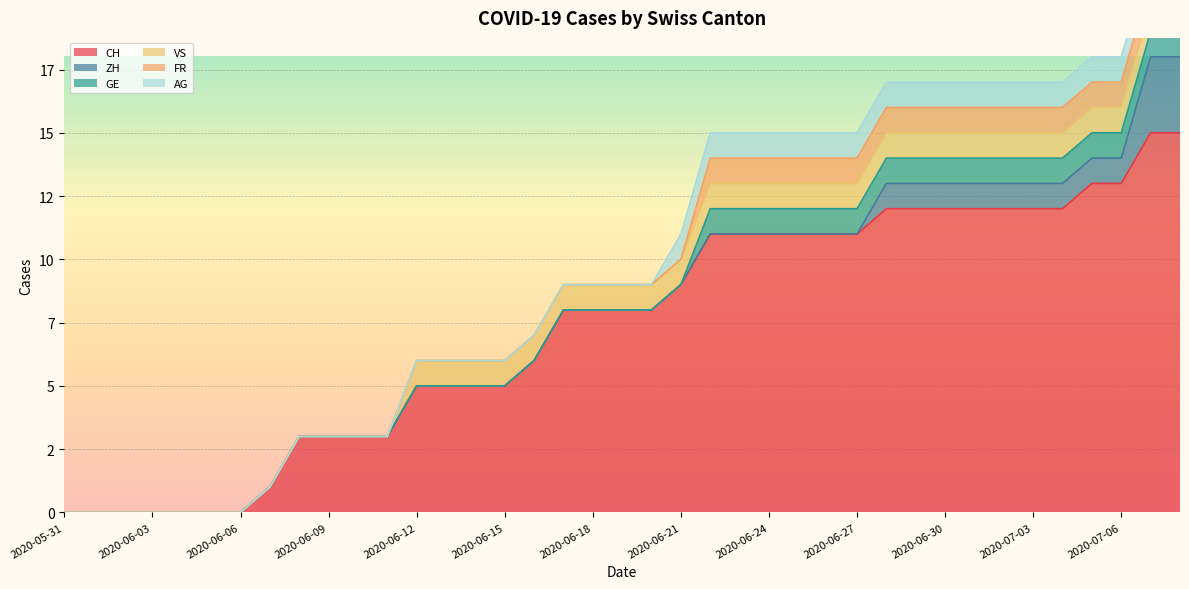

Reading left to right, list all the values displayed in this chart.

CH: 2020-05-31=0	2020-06-01=0	2020-06-02=0	2020-06-03=0	2020-06-04=0	2020-06-05=0	2020-06-06=0	2020-06-07=1	2020-06-08=3	2020-06-09=3	2020-06-10=3	2020-06-11=3	2020-06-12=5	2020-06-13=5	2020-06-14=5	2020-06-15=5	2020-06-16=6	2020-06-17=8	2020-06-18=8	2020-06-19=8	2020-06-20=8	2020-06-21=9	2020-06-22=11	2020-06-23=11	2020-06-24=11	2020-06-25=11	2020-06-26=11	2020-06-27=11	2020-06-28=12	2020-06-29=12	2020-06-30=12	2020-07-01=12	2020-07-02=12	2020-07-03=12	2020-07-04=12	2020-07-05=13	2020-07-06=13	2020-07-07=15	2020-07-08=15
ZH: 2020-05-31=0	2020-06-01=0	2020-06-02=0	2020-06-03=0	2020-06-04=0	2020-06-05=0	2020-06-06=0	2020-06-07=0	2020-06-08=0	2020-06-09=0	2020-06-10=0	2020-06-11=0	2020-06-12=0	2020-06-13=0	2020-06-14=0	2020-06-15=0	2020-06-16=0	2020-06-17=0	2020-06-18=0	2020-06-19=0	2020-06-20=0	2020-06-21=0	2020-06-22=0	2020-06-23=0	2020-06-24=0	2020-06-25=0	2020-06-26=0	2020-06-27=0	2020-06-28=1	2020-06-29=1	2020-06-30=1	2020-07-01=1	2020-07-02=1	2020-07-03=1	2020-07-04=1	2020-07-05=1	2020-07-06=1	2020-07-07=3	2020-07-08=3
GE: 2020-05-31=0	2020-06-01=0	2020-06-02=0	2020-06-03=0	2020-06-04=0	2020-06-05=0	2020-06-06=0	2020-06-07=0	2020-06-08=0	2020-06-09=0	2020-06-10=0	2020-06-11=0	2020-06-12=0	2020-06-13=0	2020-06-14=0	2020-06-15=0	2020-06-16=0	2020-06-17=0	2020-06-18=0	2020-06-19=0	2020-06-20=0	2020-06-21=0	2020-06-22=1	2020-06-23=1	2020-06-24=1	2020-06-25=1	2020-06-26=1	2020-06-27=1	2020-06-28=1	2020-06-29=1	2020-06-30=1	2020-07-01=1	2020-07-02=1	2020-07-03=1	2020-07-04=1	2020-07-05=1	2020-07-06=1	2020-07-07=1	2020-07-08=1
VS: 2020-05-31=0	2020-06-01=0	2020-06-02=0	2020-06-03=0	2020-06-04=0	2020-06-05=0	2020-06-06=0	2020-06-07=0	2020-06-08=0	2020-06-09=0	2020-06-10=0	2020-06-11=0	2020-06-12=1	2020-06-13=1	2020-06-14=1	2020-06-15=1	2020-06-16=1	2020-06-17=1	2020-06-18=1	2020-06-19=1	2020-06-20=1	2020-06-21=1	2020-06-22=1	2020-06-23=1	2020-06-24=1	2020-06-25=1	2020-06-26=1	2020-06-27=1	2020-06-28=1	2020-06-29=1	2020-06-30=1	2020-07-01=1	2020-07-02=1	2020-07-03=1	2020-07-04=1	2020-07-05=1	2020-07-06=1	2020-07-07=1	2020-07-08=1
FR: 2020-05-31=0	2020-06-01=0	2020-06-02=0	2020-06-03=0	2020-06-04=0	2020-06-05=0	2020-06-06=0	2020-06-07=0	2020-06-08=0	2020-06-09=0	2020-06-10=0	2020-06-11=0	2020-06-12=0	2020-06-13=0	2020-06-14=0	2020-06-15=0	2020-06-16=0	2020-06-17=0	2020-06-18=0	2020-06-19=0	2020-06-20=0	2020-06-21=0	2020-06-22=1	2020-06-23=1	2020-06-24=1	2020-06-25=1	2020-06-26=1	2020-06-27=1	2020-06-28=1	2020-06-29=1	2020-06-30=1	2020-07-01=1	2020-07-02=1	2020-07-03=1	2020-07-04=1	2020-07-05=1	2020-07-06=1	2020-07-07=1	2020-07-08=1
AG: 2020-05-31=0	2020-06-01=0	2020-06-02=0	2020-06-03=0	2020-06-04=0	2020-06-05=0	2020-06-06=0	2020-06-07=0	2020-06-08=0	2020-06-09=0	2020-06-10=0	2020-06-11=0	2020-06-12=0	2020-06-13=0	2020-06-14=0	2020-06-15=0	2020-06-16=0	2020-06-17=0	2020-06-18=0	2020-06-19=0	2020-06-20=0	2020-06-21=1	2020-06-22=1	2020-06-23=1	2020-06-24=1	2020-06-25=1	2020-06-26=1	2020-06-27=1	2020-06-28=1	2020-06-29=1	2020-06-30=1	2020-07-01=1	2020-07-02=1	2020-07-03=1	2020-07-04=1	2020-07-05=1	2020-07-06=1	2020-07-07=1	2020-07-08=1